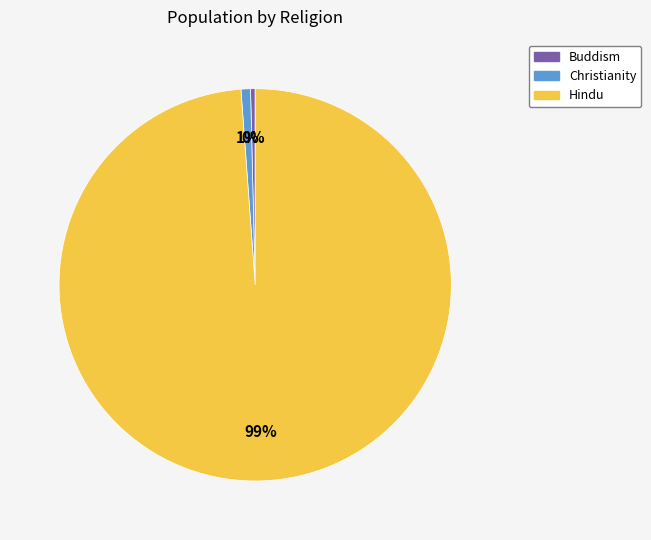

How many slices are in this pie chart?

3